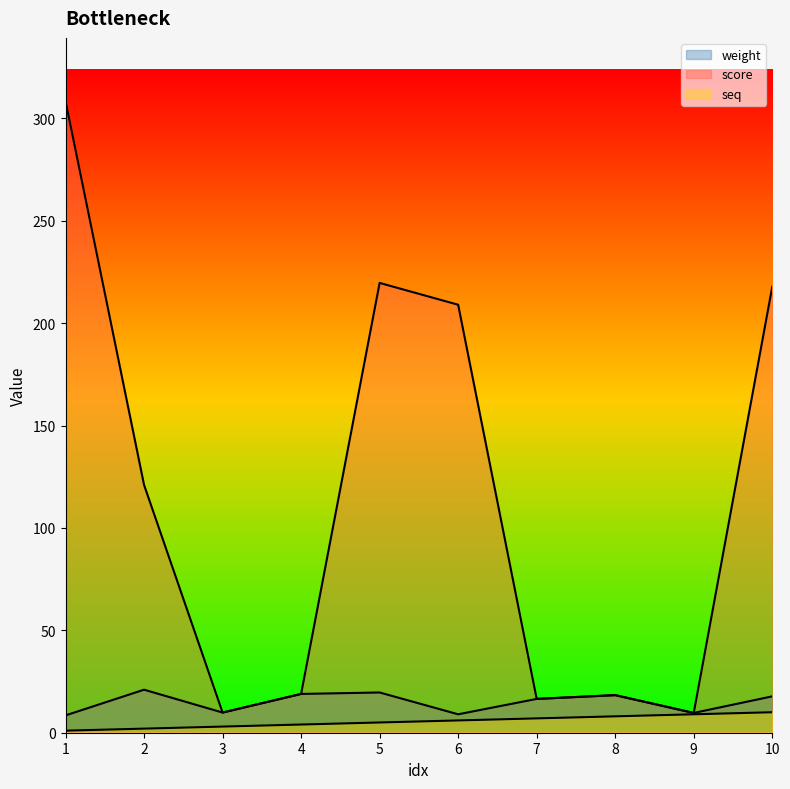

What is the approximate value of score at 7?

16.5